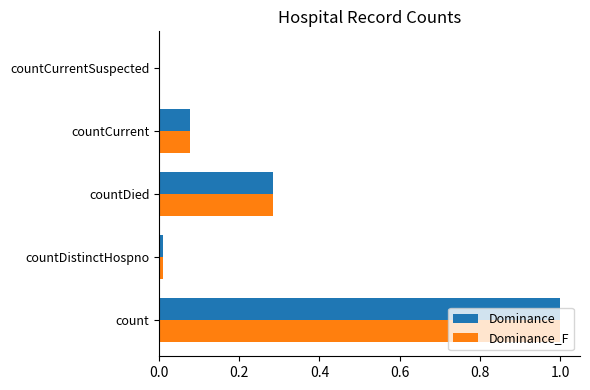

At which category is the sum across all series the highest?

count